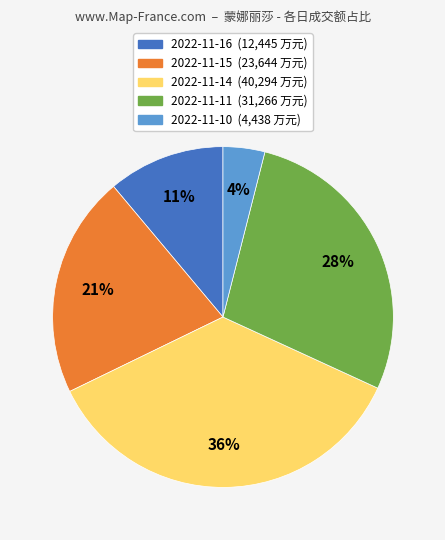

To the nearest percent, what is the difference between the largest and smallest slice percentages?

32%